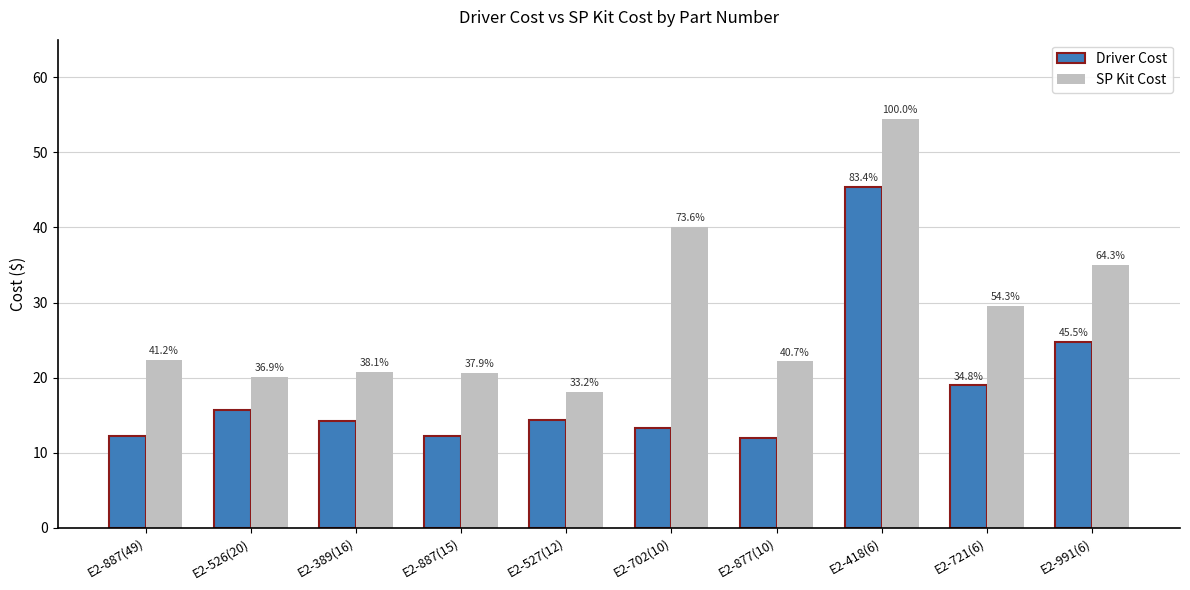

At how many categories does at least one series exceed 31?

3